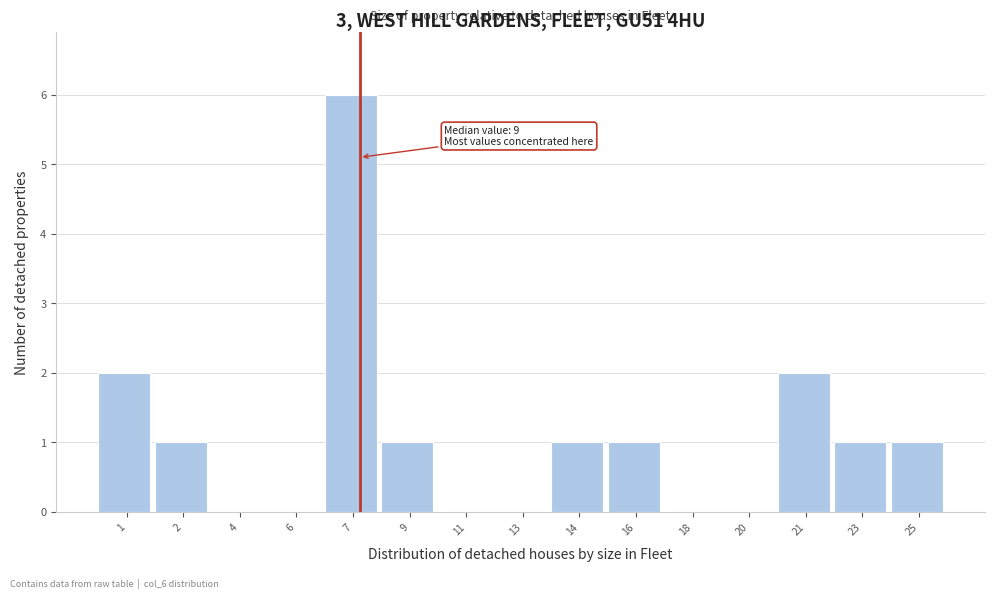

Reading left to right, what are all the values shown in this chart?

1=2	2=1	4=0	6=0	7=6	9=1	11=0	13=0	14=1	16=1	18=0	20=0	21=2	23=1	25=1